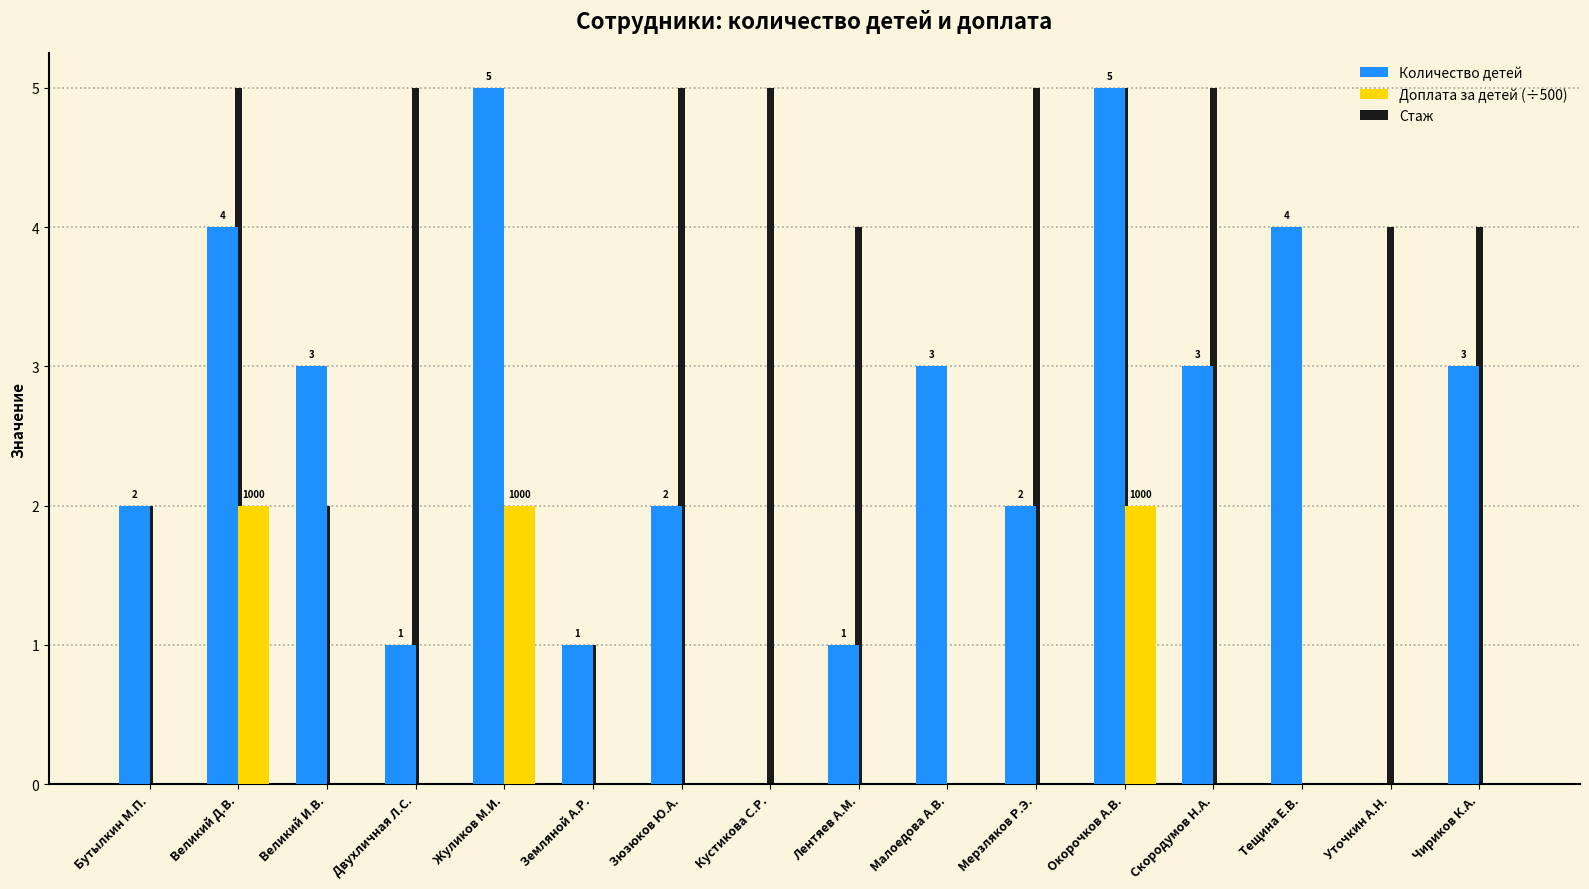

What is the sum of all Доплата за детей (÷500) values?

6